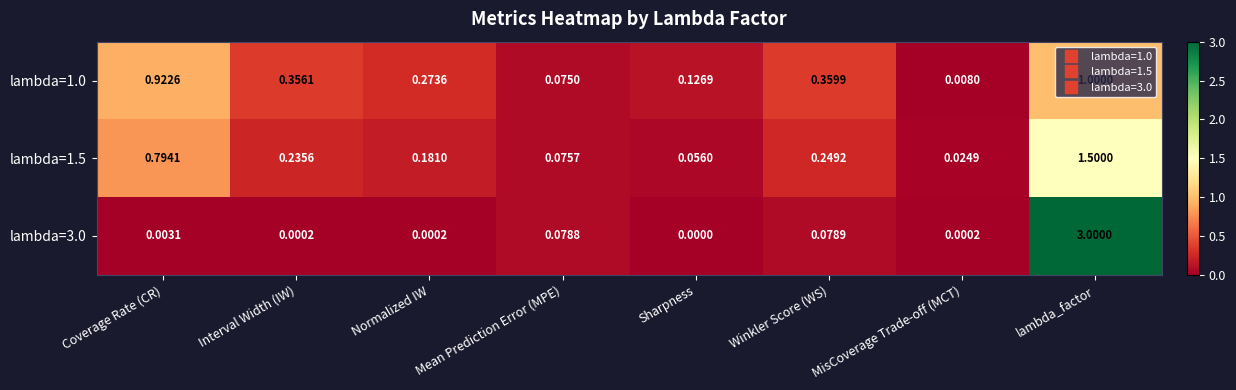

Which category has the highest value in the lambda=1.5 series?

lambda_factor